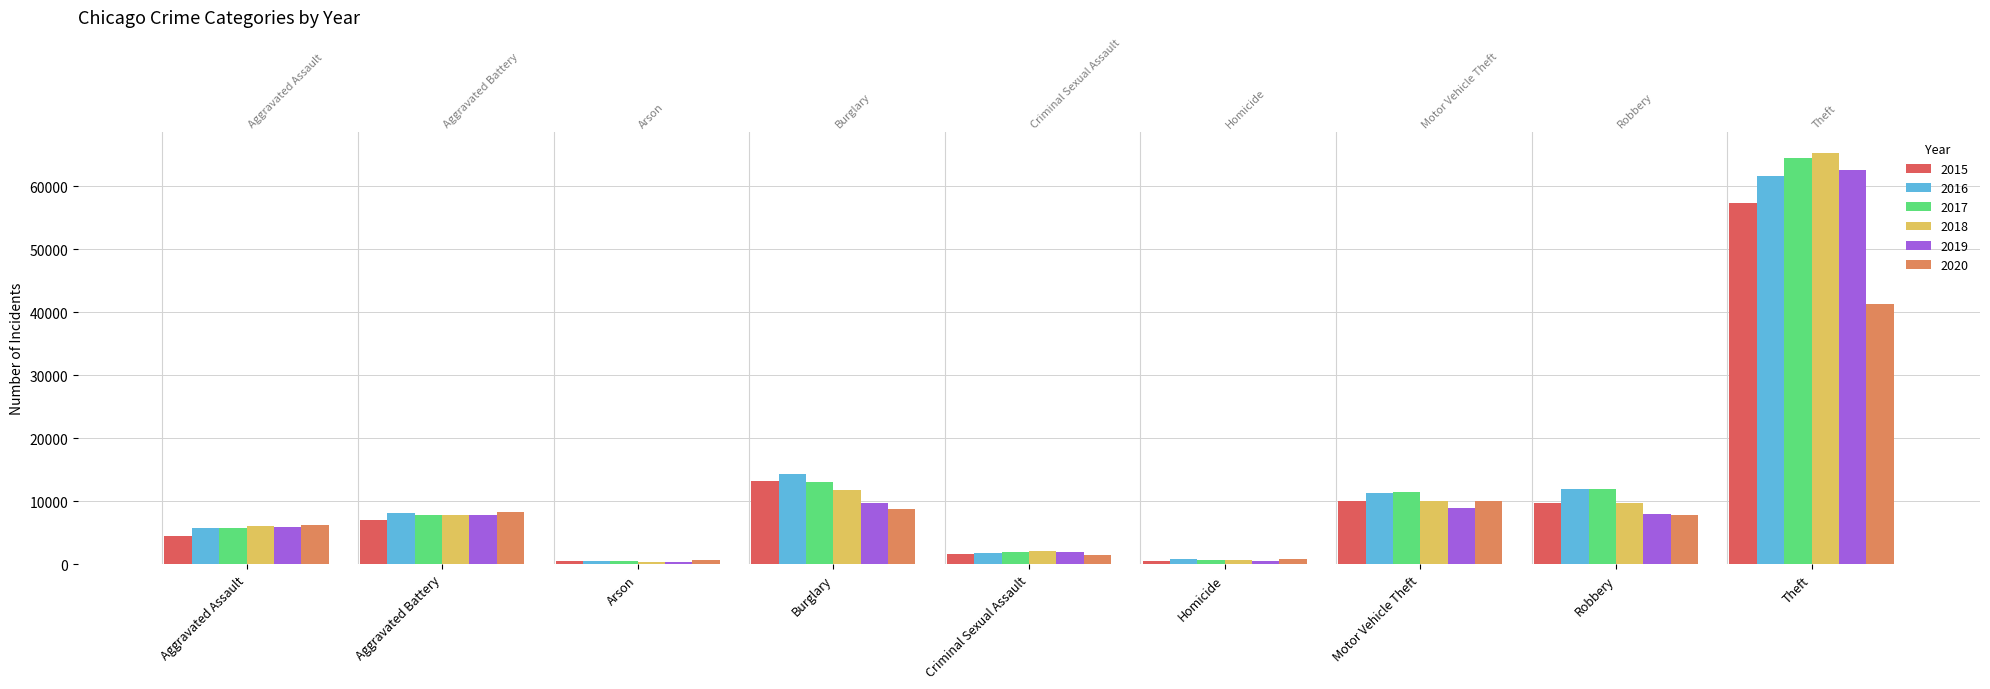

How many data points in 2016 are above 8086?

4